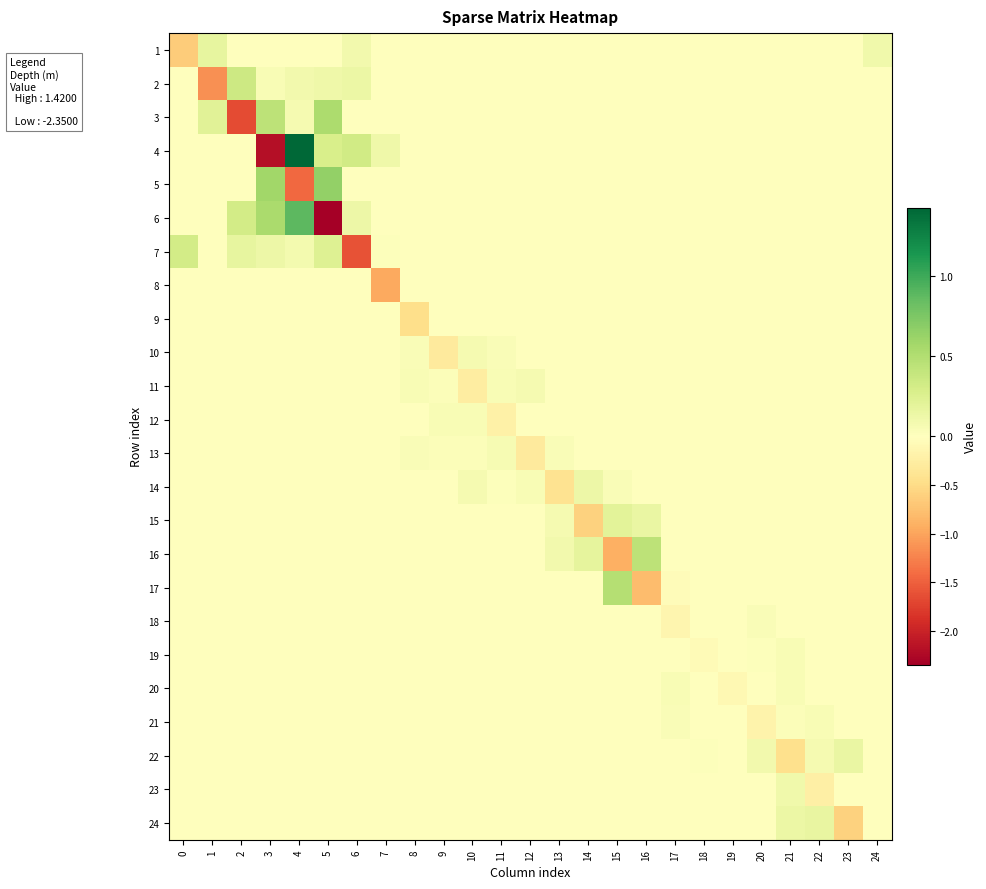

Reading left to right, extract all data points from this chart.

1: 0=-0.6	1=0.2	2=0.0	3=0.0	4=0.0	5=0.0	6=0.1	7=0.0	8=0.0	9=0.0	10=0.0	11=0.0	12=0.0	13=0.0	14=0.0	15=0.0	16=0.0	17=0.0	18=0.0	19=0.0	20=0.0	21=0.0	22=0.0	23=0.0	24=0.1
2: 0=0.0	1=-1.2	2=0.4	3=0.0	4=0.1	5=0.1	6=0.1	7=0.0	8=0.0	9=0.0	10=0.0	11=0.0	12=0.0	13=0.0	14=0.0	15=0.0	16=0.0	17=0.0	18=0.0	19=0.0	20=0.0	21=0.0	22=0.0	23=0.0	24=0.0
3: 0=0.0	1=0.2	2=-1.7	3=0.4	4=0.1	5=0.5	6=0.0	7=0.0	8=0.0	9=0.0	10=0.0	11=0.0	12=0.0	13=0.0	14=0.0	15=0.0	16=0.0	17=0.0	18=0.0	19=0.0	20=0.0	21=0.0	22=0.0	23=0.0	24=0.0
4: 0=0.0	1=0.0	2=0.0	3=-2.2	4=1.4	5=0.3	6=0.3	7=0.1	8=0.0	9=0.0	10=0.0	11=0.0	12=0.0	13=0.0	14=0.0	15=0.0	16=0.0	17=0.0	18=0.0	19=0.0	20=0.0	21=0.0	22=0.0	23=0.0	24=0.0
5: 0=0.0	1=0.0	2=0.0	3=0.6	4=-1.4	5=0.7	6=0.0	7=0.0	8=0.0	9=0.0	10=0.0	11=0.0	12=0.0	13=0.0	14=0.0	15=0.0	16=0.0	17=0.0	18=0.0	19=0.0	20=0.0	21=0.0	22=0.0	23=0.0	24=0.0
6: 0=0.0	1=0.0	2=0.3	3=0.5	4=0.9	5=-2.3	6=0.1	7=0.0	8=0.0	9=0.0	10=0.0	11=0.0	12=0.0	13=0.0	14=0.0	15=0.0	16=0.0	17=0.0	18=0.0	19=0.0	20=0.0	21=0.0	22=0.0	23=0.0	24=0.0
7: 0=0.3	1=0.0	2=0.2	3=0.1	4=0.1	5=0.2	6=-1.6	7=0.0	8=0.0	9=0.0	10=0.0	11=0.0	12=0.0	13=0.0	14=0.0	15=0.0	16=0.0	17=0.0	18=0.0	19=0.0	20=0.0	21=0.0	22=0.0	23=0.0	24=0.0
8: 0=0.0	1=0.0	2=0.0	3=0.0	4=0.0	5=0.0	6=0.0	7=-1.0	8=0.0	9=0.0	10=0.0	11=0.0	12=0.0	13=0.0	14=0.0	15=0.0	16=0.0	17=0.0	18=0.0	19=0.0	20=0.0	21=0.0	22=0.0	23=0.0	24=0.0
9: 0=0.0	1=0.0	2=0.0	3=0.0	4=0.0	5=0.0	6=0.0	7=0.0	8=-0.5	9=0.0	10=0.0	11=0.0	12=0.0	13=0.0	14=0.0	15=0.0	16=0.0	17=0.0	18=0.0	19=0.0	20=0.0	21=0.0	22=0.0	23=0.0	24=0.0
10: 0=0.0	1=0.0	2=0.0	3=0.0	4=0.0	5=0.0	6=0.0	7=0.0	8=0.0	9=-0.3	10=0.1	11=0.0	12=0.0	13=0.0	14=0.0	15=0.0	16=0.0	17=0.0	18=0.0	19=0.0	20=0.0	21=0.0	22=0.0	23=0.0	24=0.0
11: 0=0.0	1=0.0	2=0.0	3=0.0	4=0.0	5=0.0	6=0.0	7=0.0	8=0.1	9=0.0	10=-0.3	11=0.0	12=0.1	13=0.0	14=0.0	15=0.0	16=0.0	17=0.0	18=0.0	19=0.0	20=0.0	21=0.0	22=0.0	23=0.0	24=0.0
12: 0=0.0	1=0.0	2=0.0	3=0.0	4=0.0	5=0.0	6=0.0	7=0.0	8=0.0	9=0.0	10=0.0	11=-0.2	12=0.0	13=0.0	14=0.0	15=0.0	16=0.0	17=0.0	18=0.0	19=0.0	20=0.0	21=0.0	22=0.0	23=0.0	24=0.0
13: 0=0.0	1=0.0	2=0.0	3=0.0	4=0.0	5=0.0	6=0.0	7=0.0	8=0.0	9=0.0	10=0.0	11=0.1	12=-0.3	13=0.0	14=0.0	15=0.0	16=0.0	17=0.0	18=0.0	19=0.0	20=0.0	21=0.0	22=0.0	23=0.0	24=0.0
14: 0=0.0	1=0.0	2=0.0	3=0.0	4=0.0	5=0.0	6=0.0	7=0.0	8=0.0	9=0.0	10=0.1	11=0.0	12=0.1	13=-0.4	14=0.1	15=0.0	16=0.0	17=0.0	18=0.0	19=0.0	20=0.0	21=0.0	22=0.0	23=0.0	24=0.0
15: 0=0.0	1=0.0	2=0.0	3=0.0	4=0.0	5=0.0	6=0.0	7=0.0	8=0.0	9=0.0	10=0.0	11=0.0	12=0.0	13=0.1	14=-0.6	15=0.2	16=0.1	17=0.0	18=0.0	19=0.0	20=0.0	21=0.0	22=0.0	23=0.0	24=0.0
16: 0=0.0	1=0.0	2=0.0	3=0.0	4=0.0	5=0.0	6=0.0	7=0.0	8=0.0	9=0.0	10=0.0	11=0.0	12=0.0	13=0.1	14=0.2	15=-0.9	16=0.4	17=0.0	18=0.0	19=0.0	20=0.0	21=0.0	22=0.0	23=0.0	24=0.0
17: 0=0.0	1=0.0	2=0.0	3=0.0	4=0.0	5=0.0	6=0.0	7=0.0	8=0.0	9=0.0	10=0.0	11=0.0	12=0.0	13=0.0	14=0.0	15=0.5	16=-0.8	17=-0.0	18=0.0	19=0.0	20=0.0	21=0.0	22=0.0	23=0.0	24=0.0
18: 0=0.0	1=0.0	2=0.0	3=0.0	4=0.0	5=0.0	6=0.0	7=0.0	8=0.0	9=0.0	10=0.0	11=0.0	12=0.0	13=0.0	14=0.0	15=0.0	16=0.0	17=-0.1	18=0.0	19=0.0	20=0.0	21=0.0	22=0.0	23=0.0	24=0.0
19: 0=0.0	1=0.0	2=0.0	3=0.0	4=0.0	5=0.0	6=0.0	7=0.0	8=0.0	9=0.0	10=0.0	11=0.0	12=0.0	13=0.0	14=0.0	15=0.0	16=0.0	17=0.0	18=-0.1	19=0.0	20=0.0	21=0.1	22=0.0	23=0.0	24=0.0
20: 0=0.0	1=0.0	2=0.0	3=0.0	4=0.0	5=0.0	6=0.0	7=0.0	8=0.0	9=0.0	10=0.0	11=0.0	12=0.0	13=0.0	14=0.0	15=0.0	16=0.0	17=0.0	18=0.0	19=-0.1	20=0.0	21=0.1	22=0.0	23=0.0	24=0.0
21: 0=0.0	1=0.0	2=0.0	3=0.0	4=0.0	5=0.0	6=0.0	7=0.0	8=0.0	9=0.0	10=0.0	11=0.0	12=0.0	13=0.0	14=0.0	15=0.0	16=0.0	17=0.0	18=0.0	19=0.0	20=-0.2	21=0.0	22=0.1	23=0.0	24=0.0
22: 0=0.0	1=0.0	2=0.0	3=0.0	4=0.0	5=0.0	6=0.0	7=0.0	8=0.0	9=0.0	10=0.0	11=0.0	12=0.0	13=0.0	14=0.0	15=0.0	16=0.0	17=0.0	18=0.0	19=0.0	20=0.1	21=-0.5	22=0.1	23=0.2	24=0.0
23: 0=0.0	1=0.0	2=0.0	3=0.0	4=0.0	5=0.0	6=0.0	7=0.0	8=0.0	9=0.0	10=0.0	11=0.0	12=0.0	13=0.0	14=0.0	15=0.0	16=0.0	17=0.0	18=0.0	19=0.0	20=0.0	21=0.1	22=-0.2	23=0.0	24=0.0
24: 0=0.0	1=0.0	2=0.0	3=0.0	4=0.0	5=0.0	6=0.0	7=0.0	8=0.0	9=0.0	10=0.0	11=0.0	12=0.0	13=0.0	14=0.0	15=0.0	16=0.0	17=0.0	18=0.0	19=0.0	20=0.0	21=0.1	22=0.2	23=-0.6	24=0.0